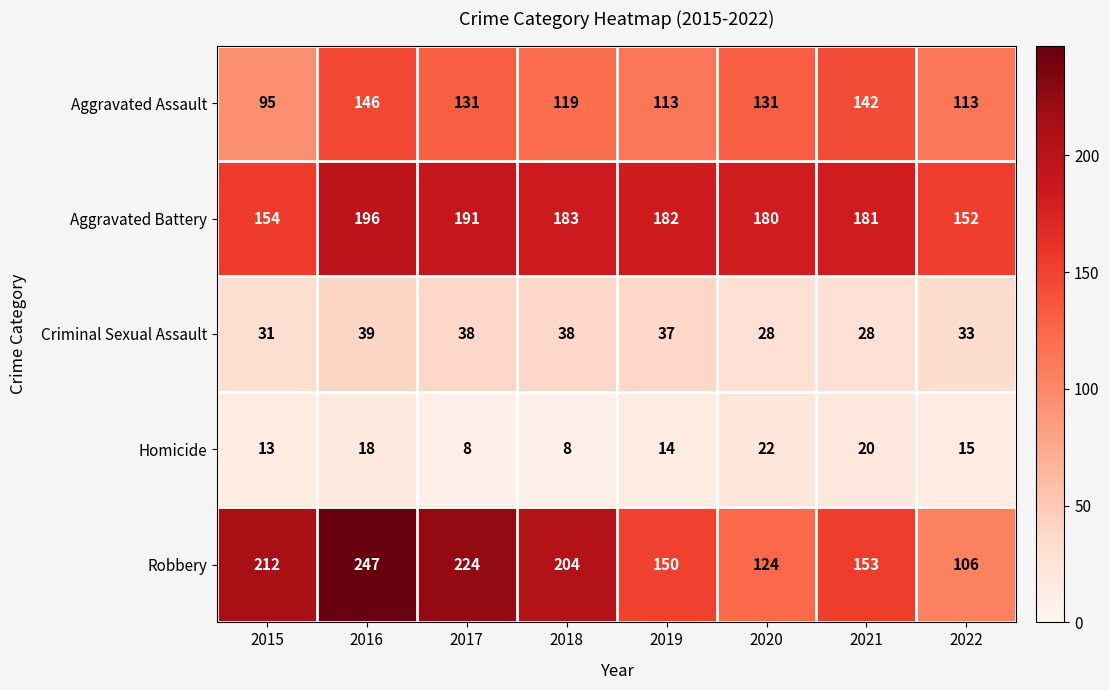

The value of Robbery at 2020 is 183. True or false?

False